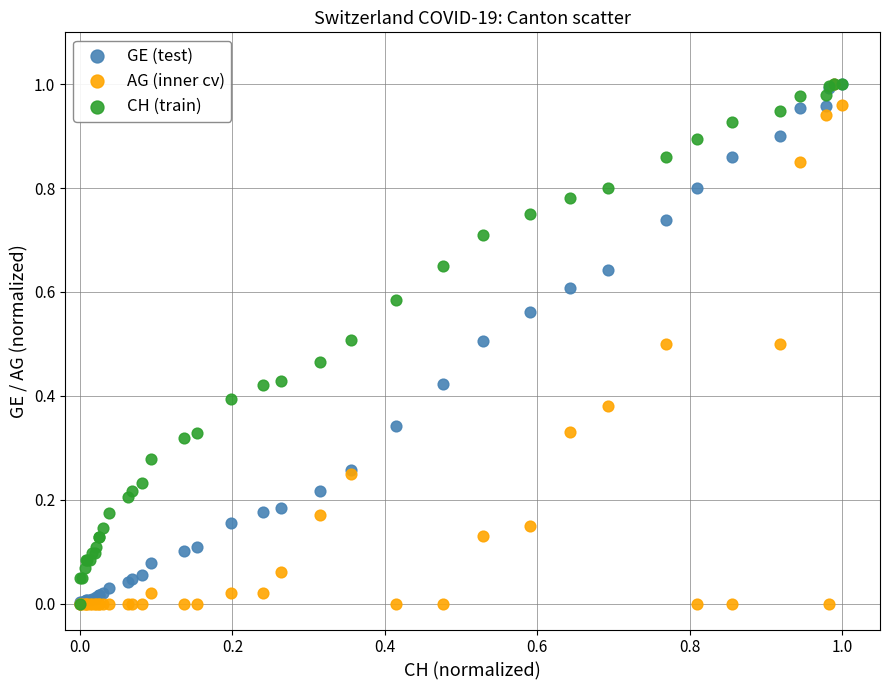

What are all the series names shown in the legend?

GE (test), AG (inner cv), CH (train)